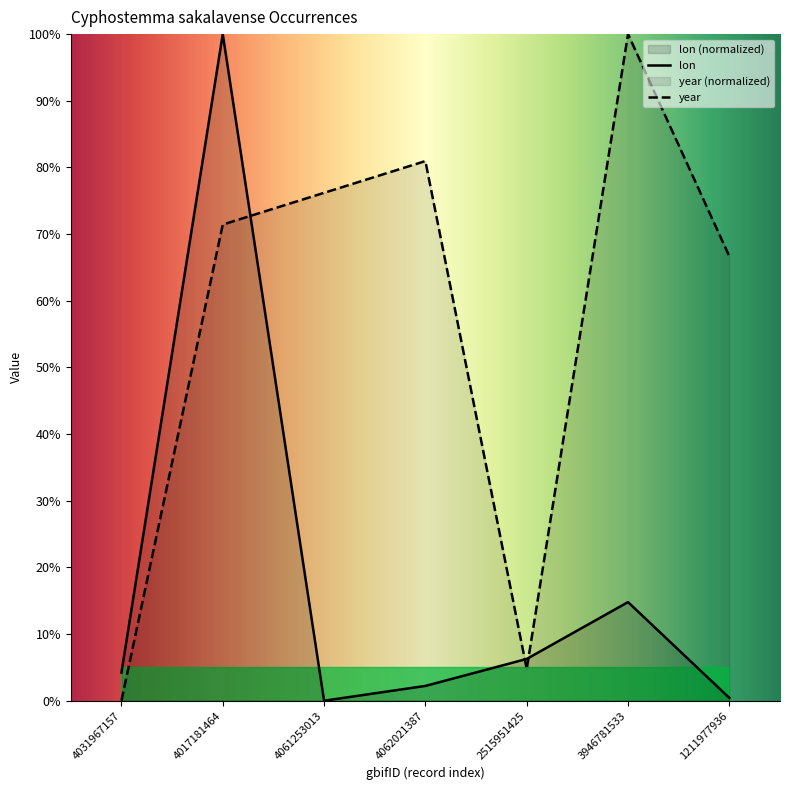

What is the spread (max minus min) of values at 4031967157?

4.2